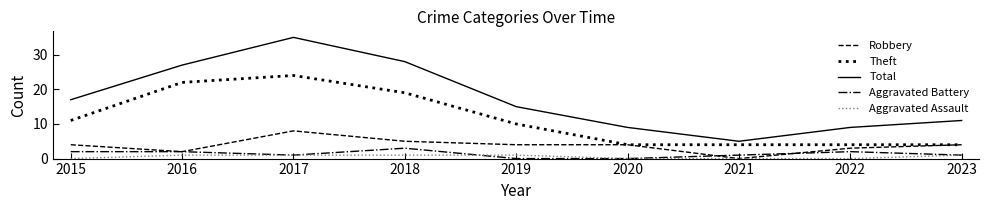

At which label does Total reach its peak?

2017